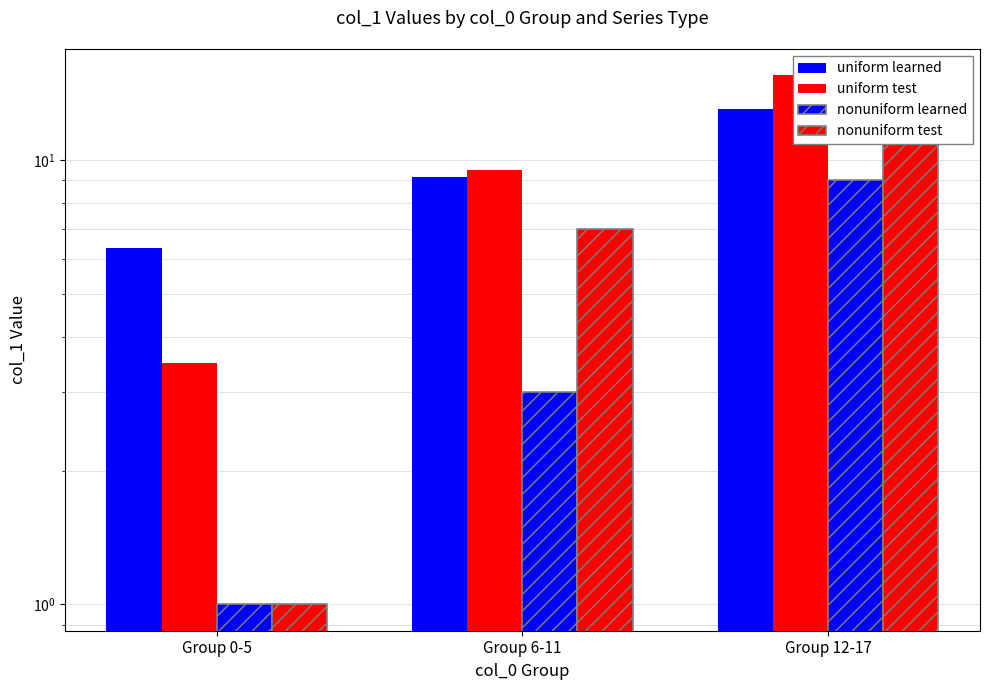

Is it true that nonuniform test equals 6.2 at Group 12-17?

False